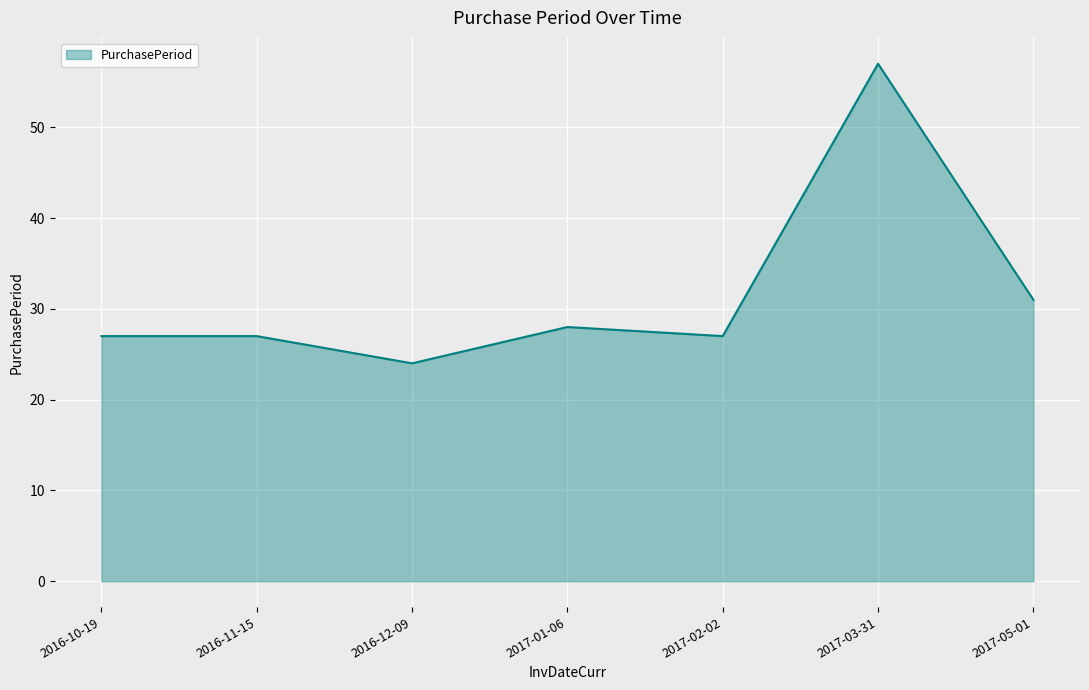

Does the chart have visible grid lines?

Yes